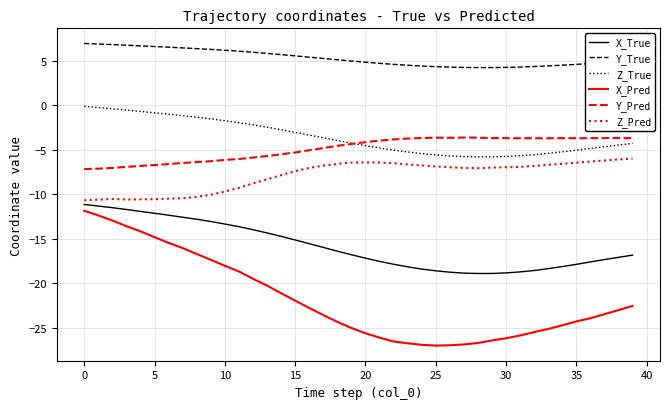

What is the difference between the second highest and second lowest values in the Z_Pred series?

4.5